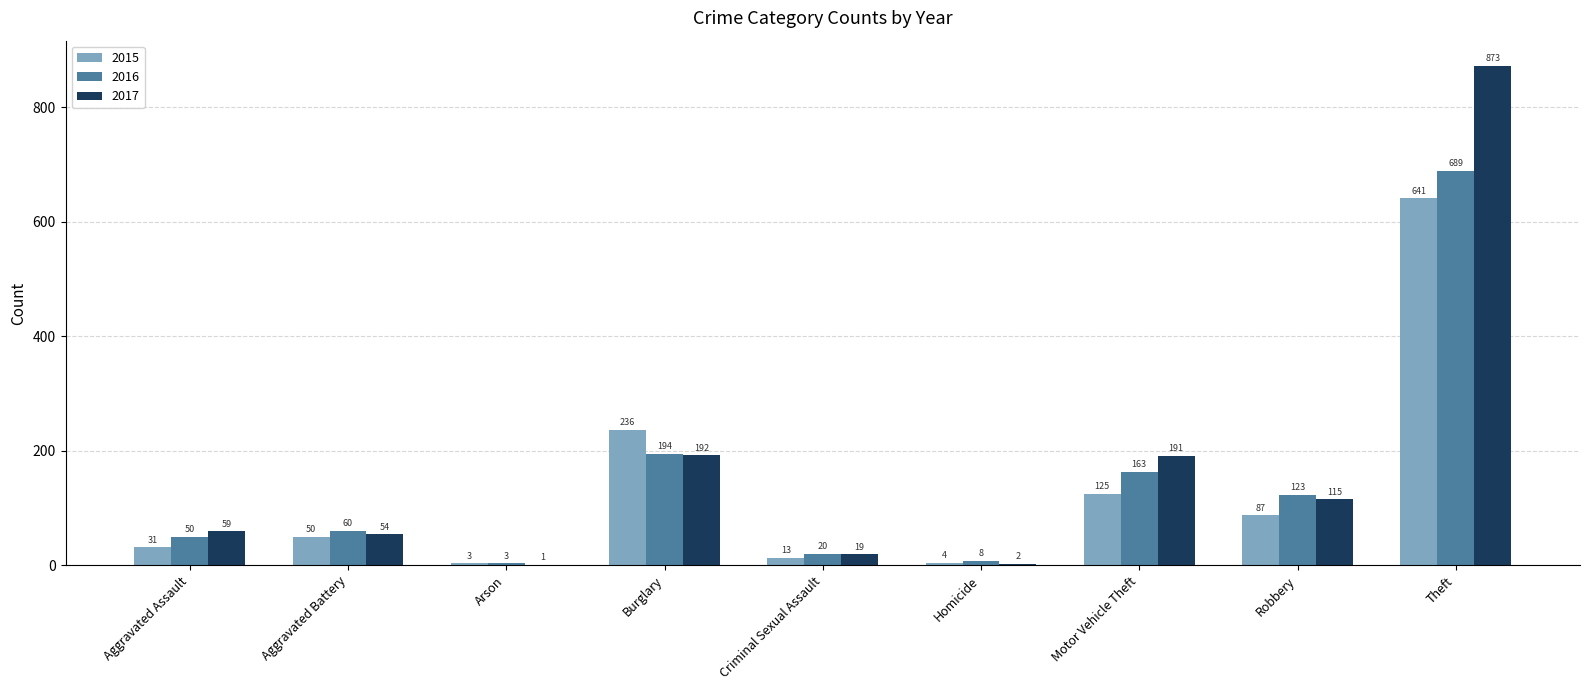

What is the greatest value displayed?

873